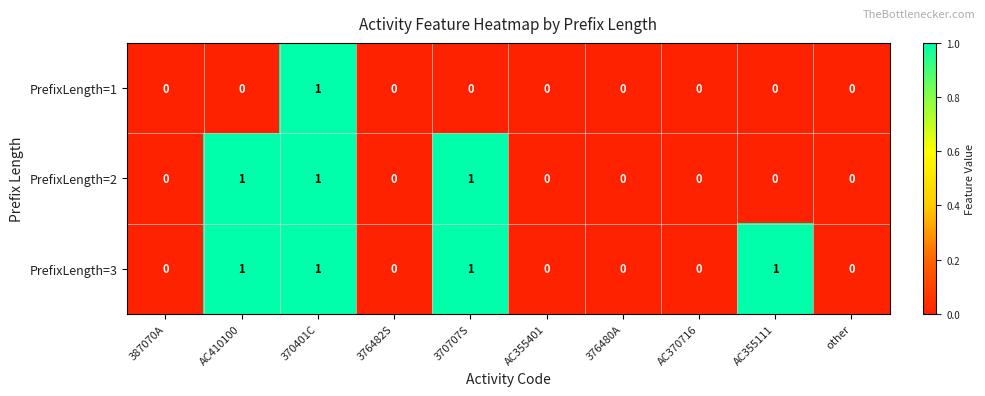

How many PrefixLength=3 values are between 0 and 1?

10